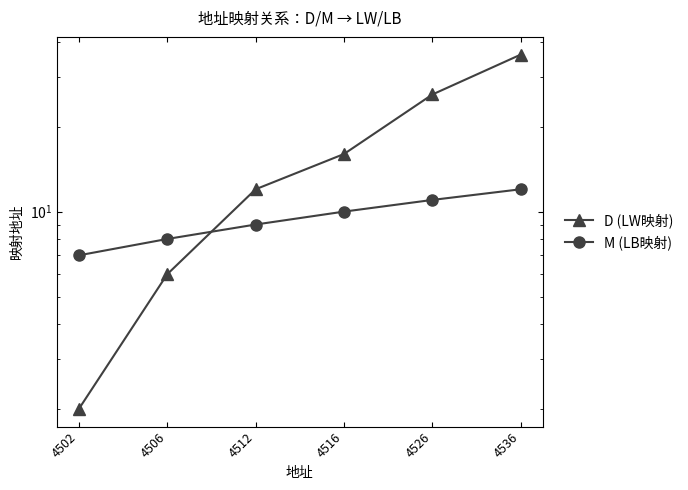

The D (LW映射) series shows 4 at 4516. True or false?

False